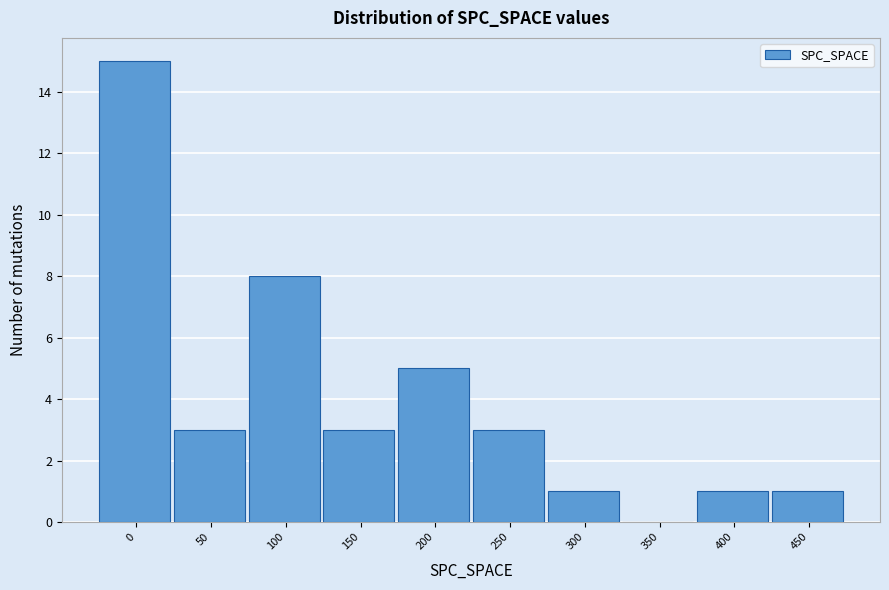

Reading left to right, list all the values displayed in this chart.

0=15	50=3	100=8	150=3	200=5	250=3	300=1	350=0	400=1	450=1